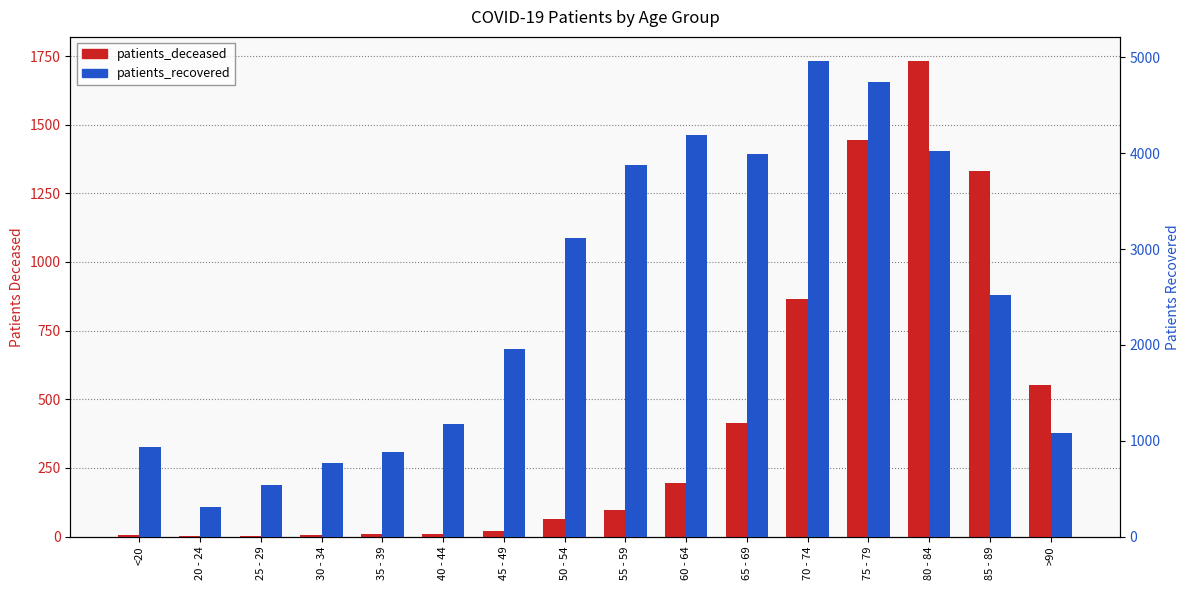

What value does the patients_recovered series have at 65 - 69, to the nearest 100?

4000